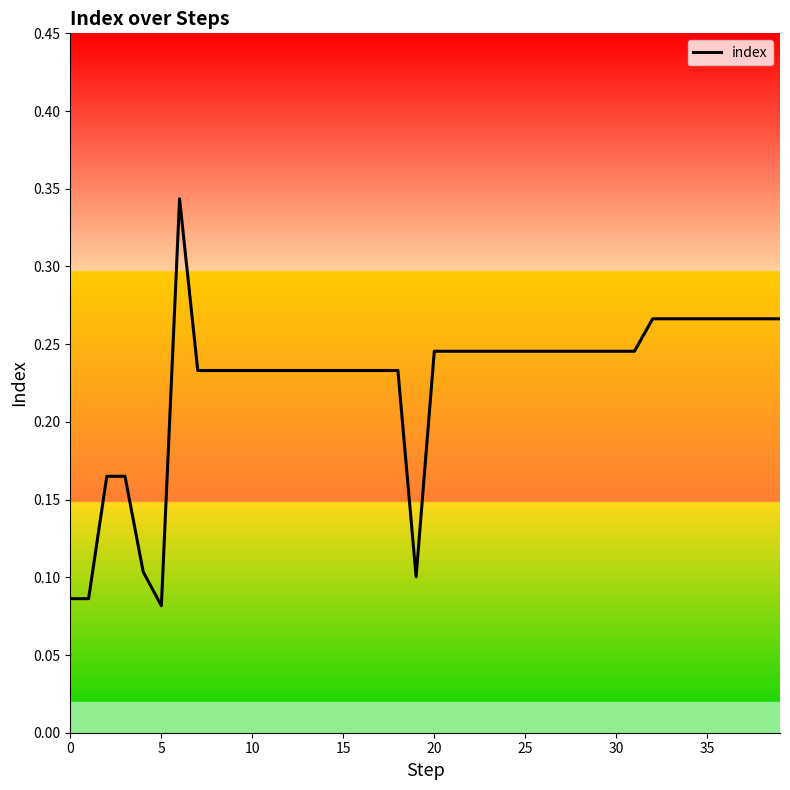

Does the chart display data point markers on the line(s)?

No